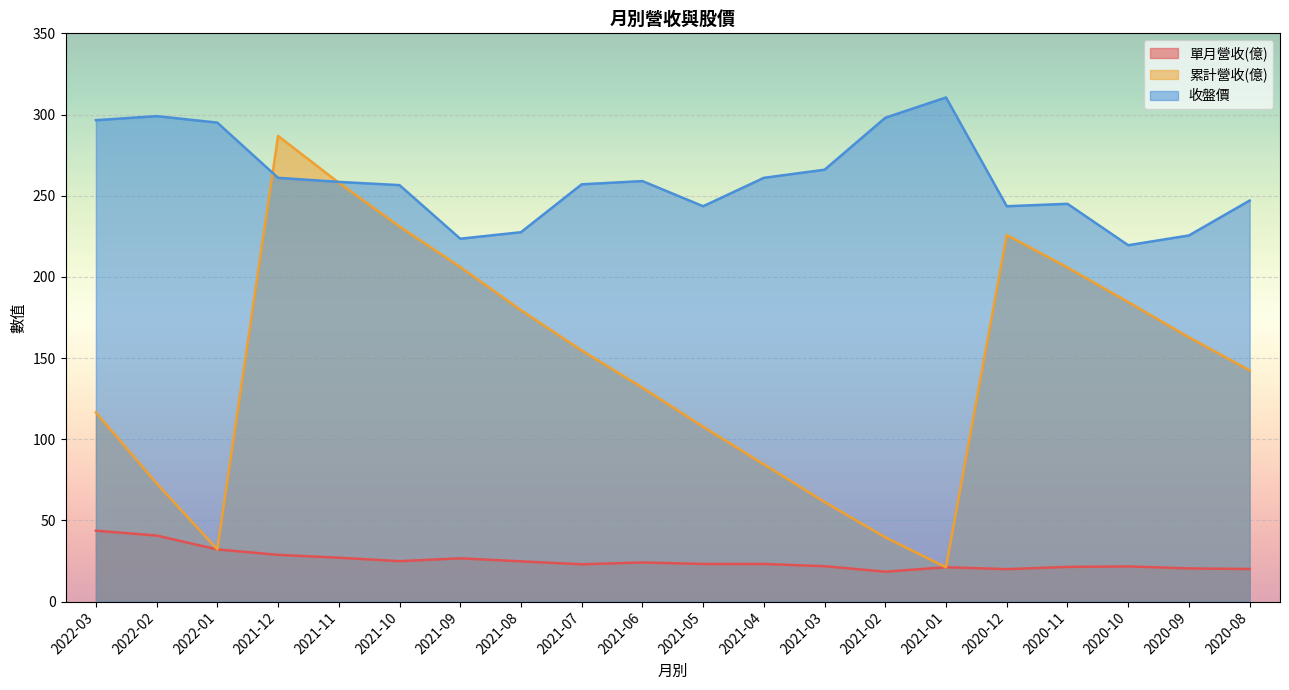

What is the total value across all series at 2020-10?

425.7